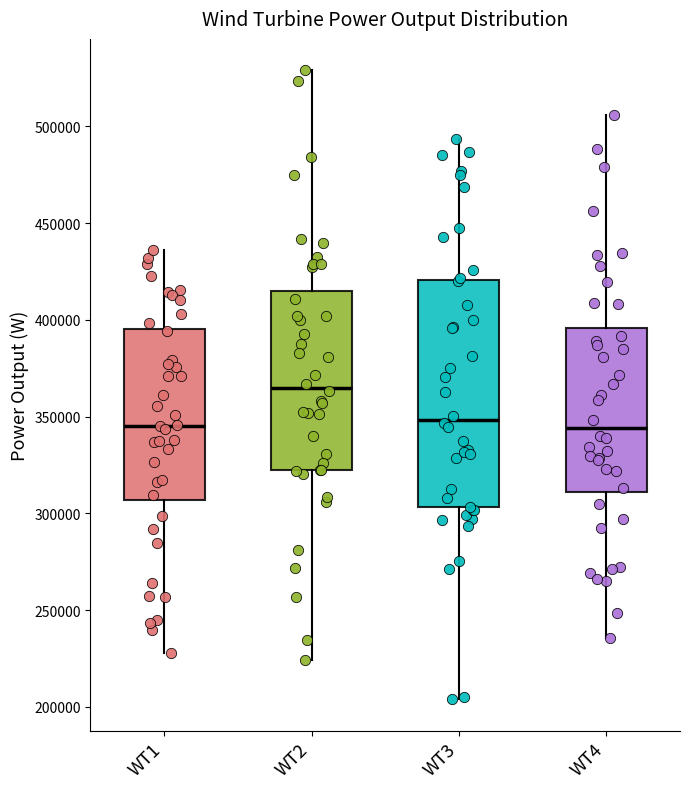

Comparing the boxes themselves (not the whiskers), which one is the tallest?

WT3